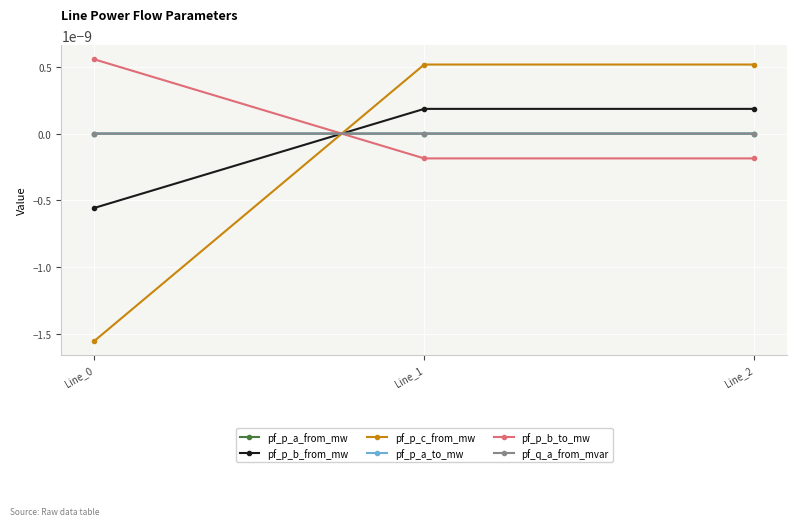

Does the chart have visible grid lines?

Yes